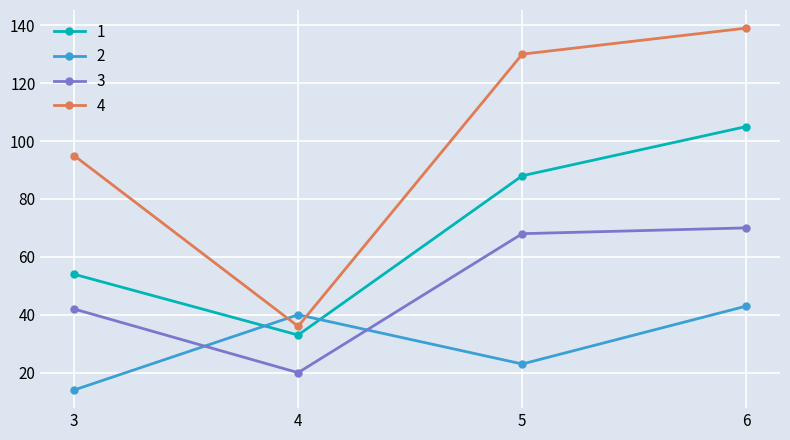

The value of 4 at 4 is 60. True or false?

False